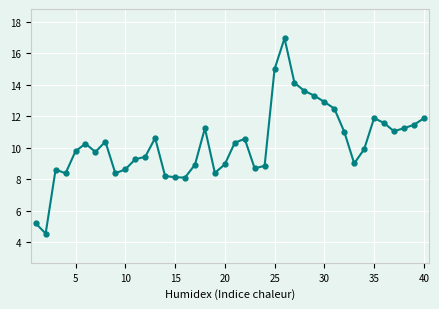

What is the difference between the maximum and minimum values?

12.4